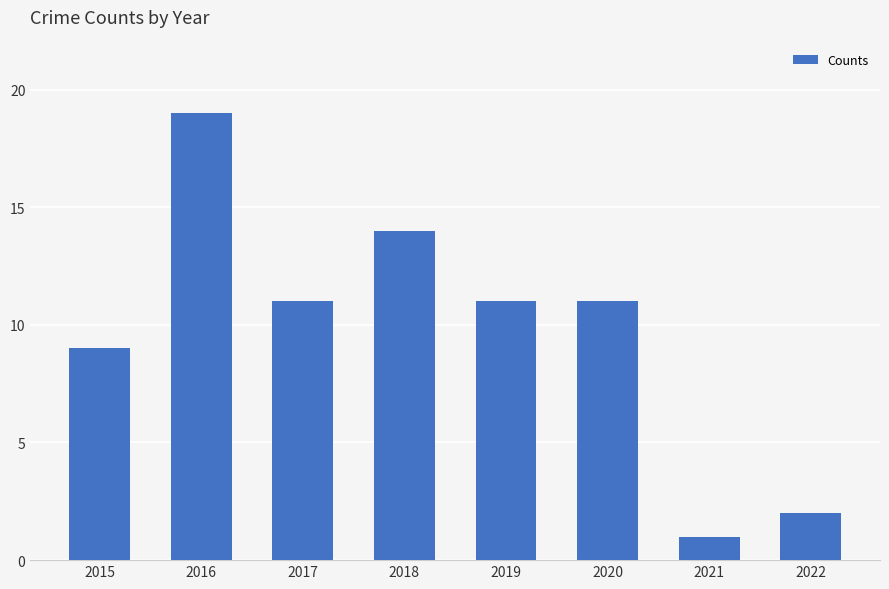

The chart shows a value of 19 at 2019. True or false?

False